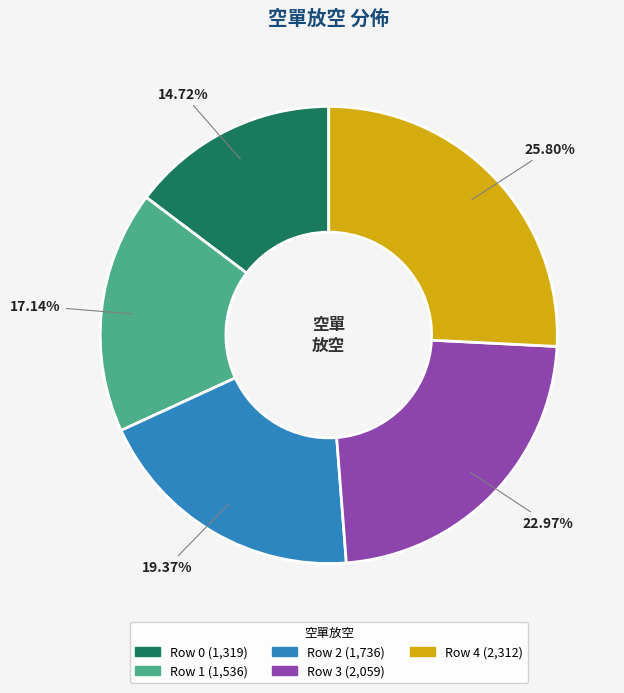

Is there any slice that represents more than half of the pie?

No